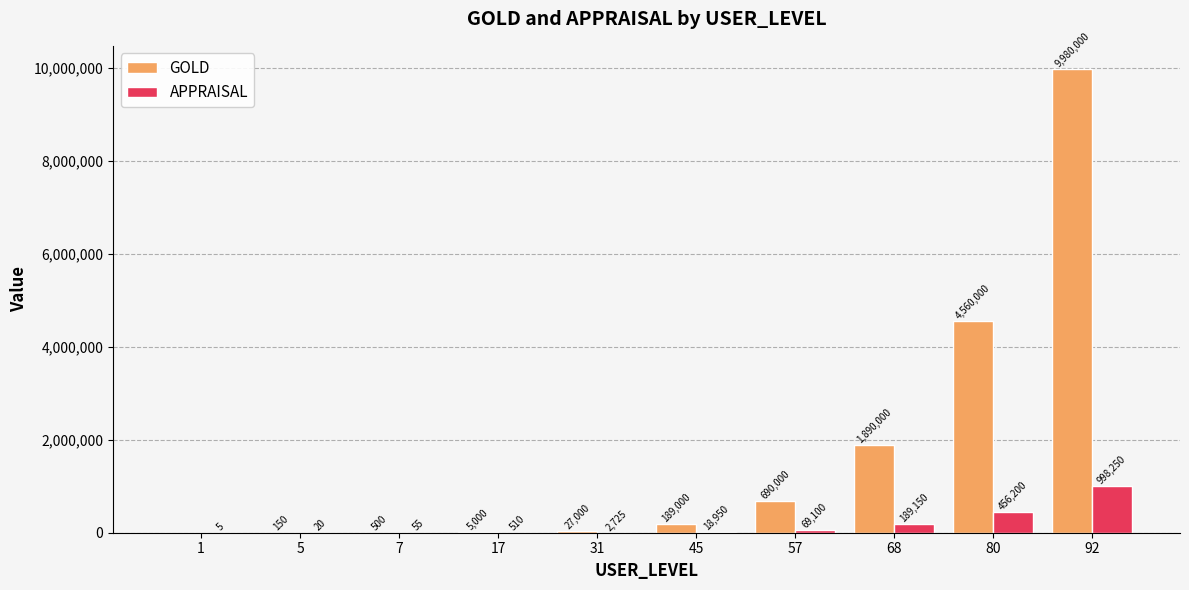

How many categories are shown in the chart?

10